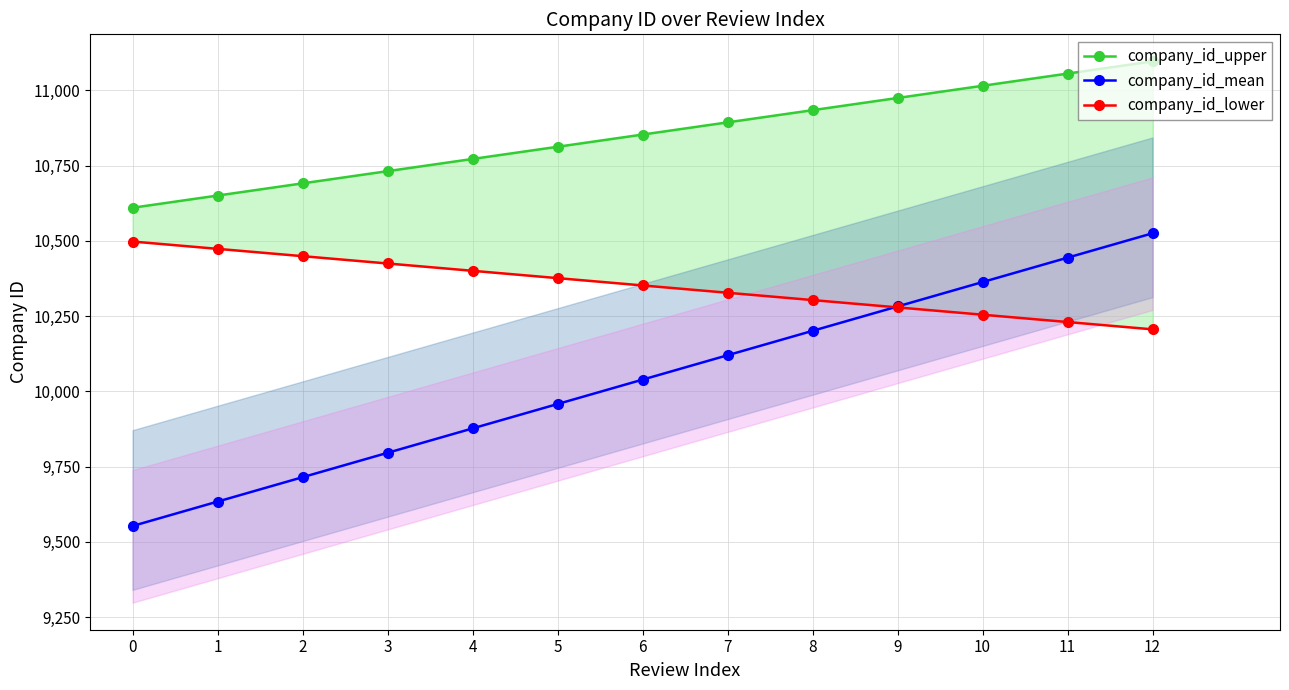

True or false: company_id_lower and company_id_upper intersect in this chart.

False